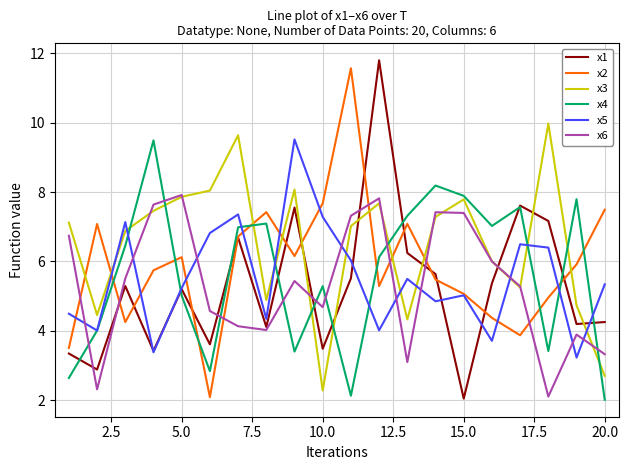

Which series has the largest total across all categories?

x3